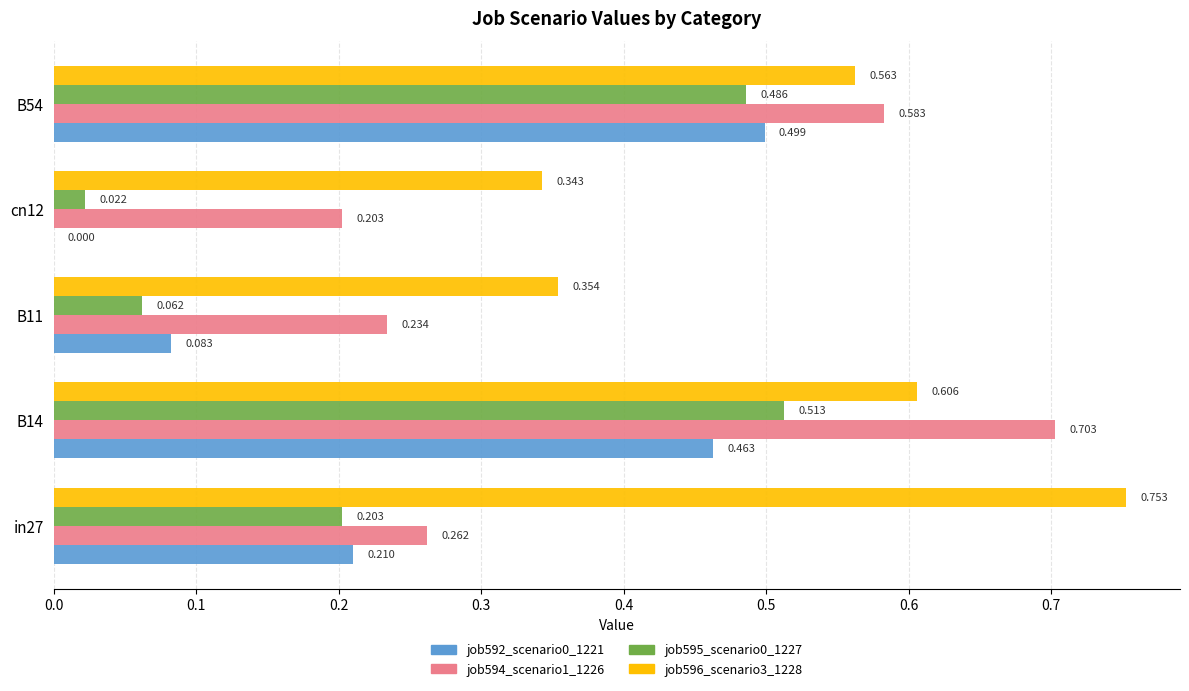

Is the value of job594_scenario1_1226 at in27 greater than the value of job596_scenario3_1228 at B11?

No